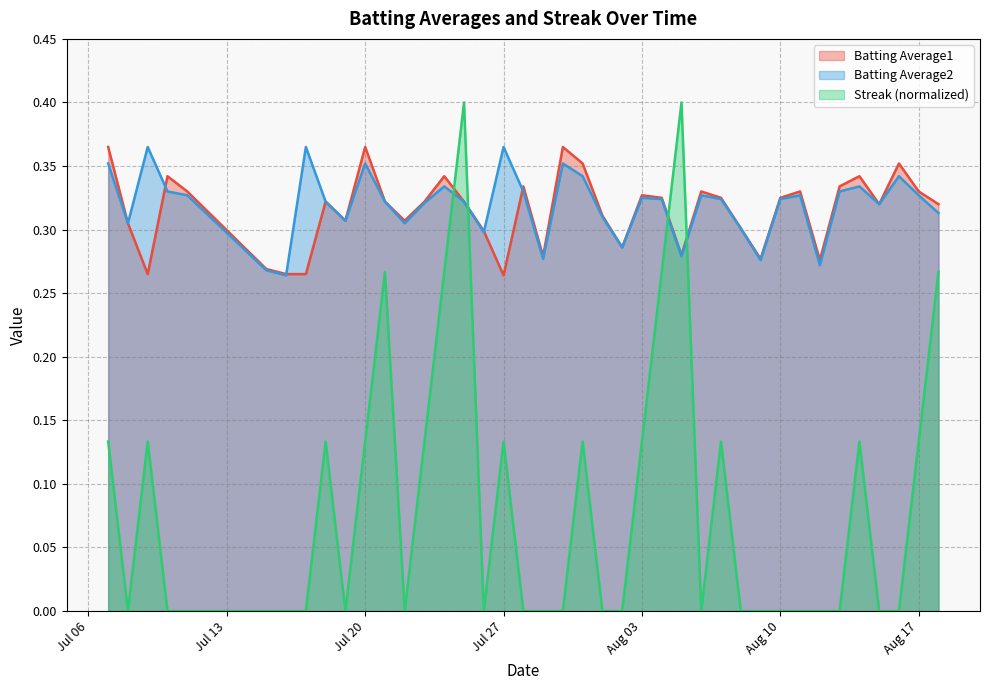

What are all the series names shown in the legend?

Batting Average1, Batting Average2, Streak (normalized)